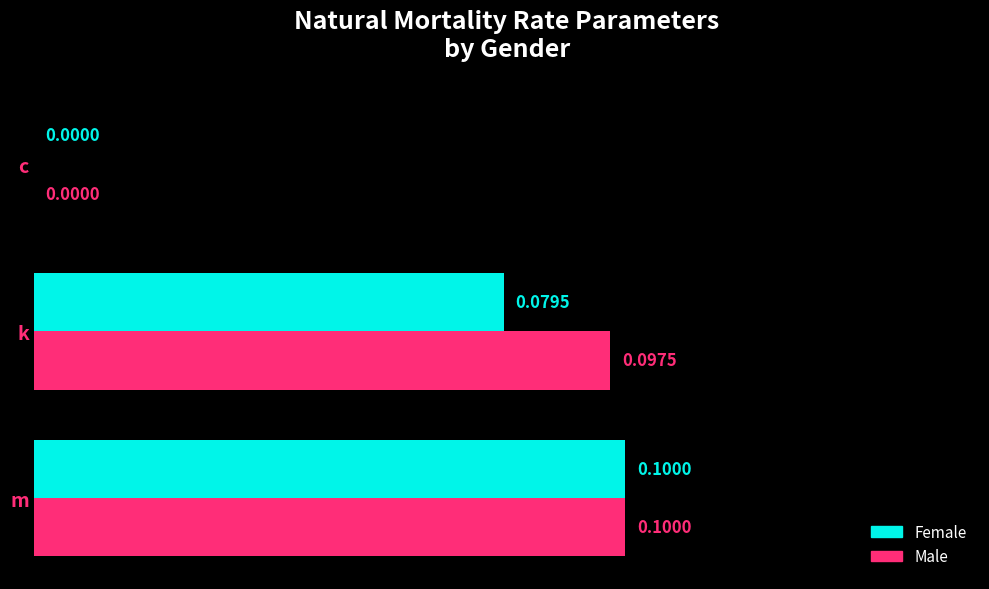

Which category has the highest value in the Female series?

m